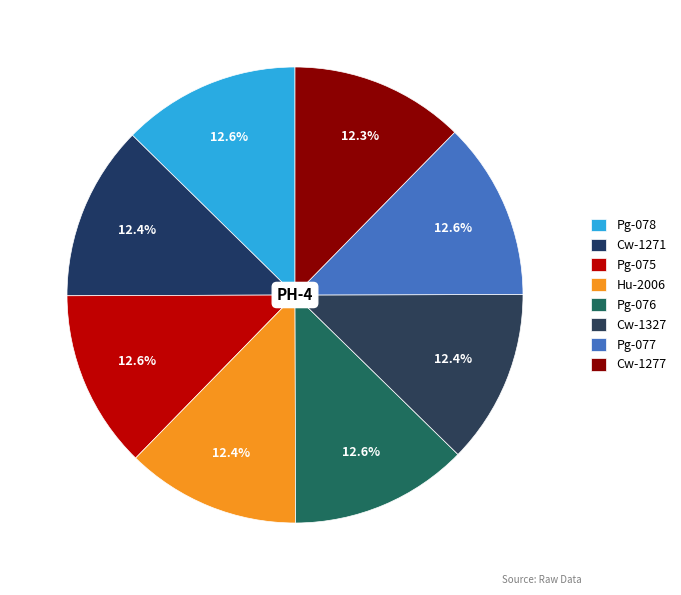

How many segments does this pie chart have?

8